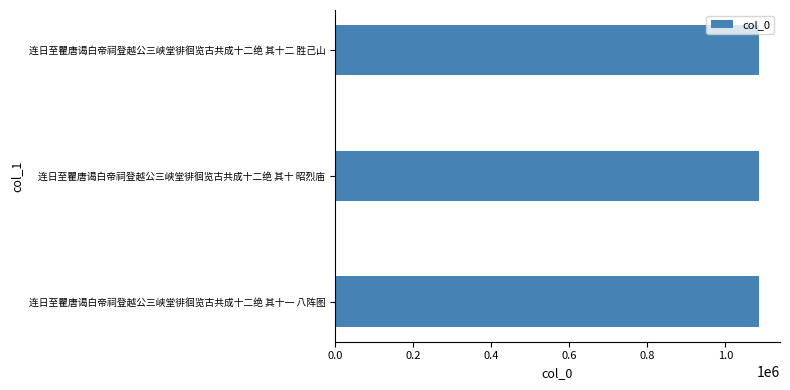

What value does the data have at 连日至瞿唐谒白帝祠登越公三峡堂徘徊览古共成十二绝 其十一 八阵图?

1085802